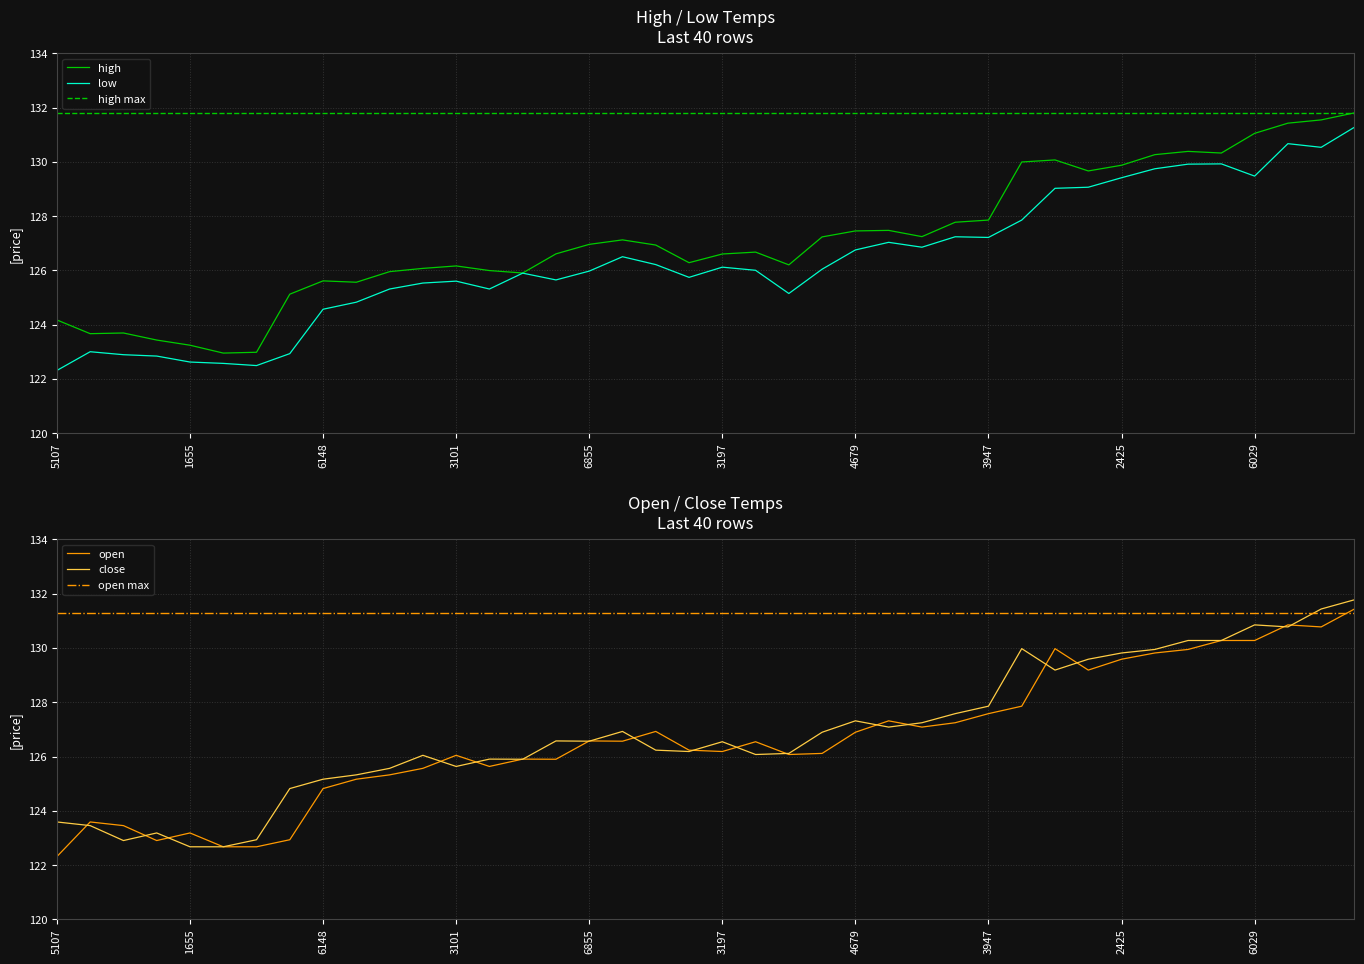

What is the highest value of the low series?

131.3